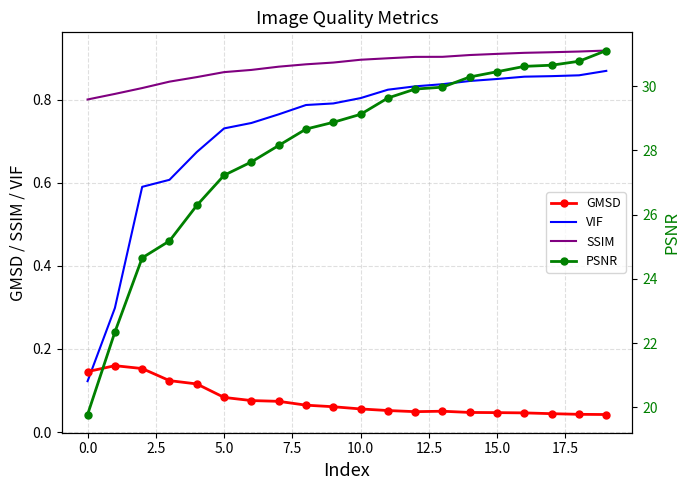

At which category is the sum across all series the highest?

19